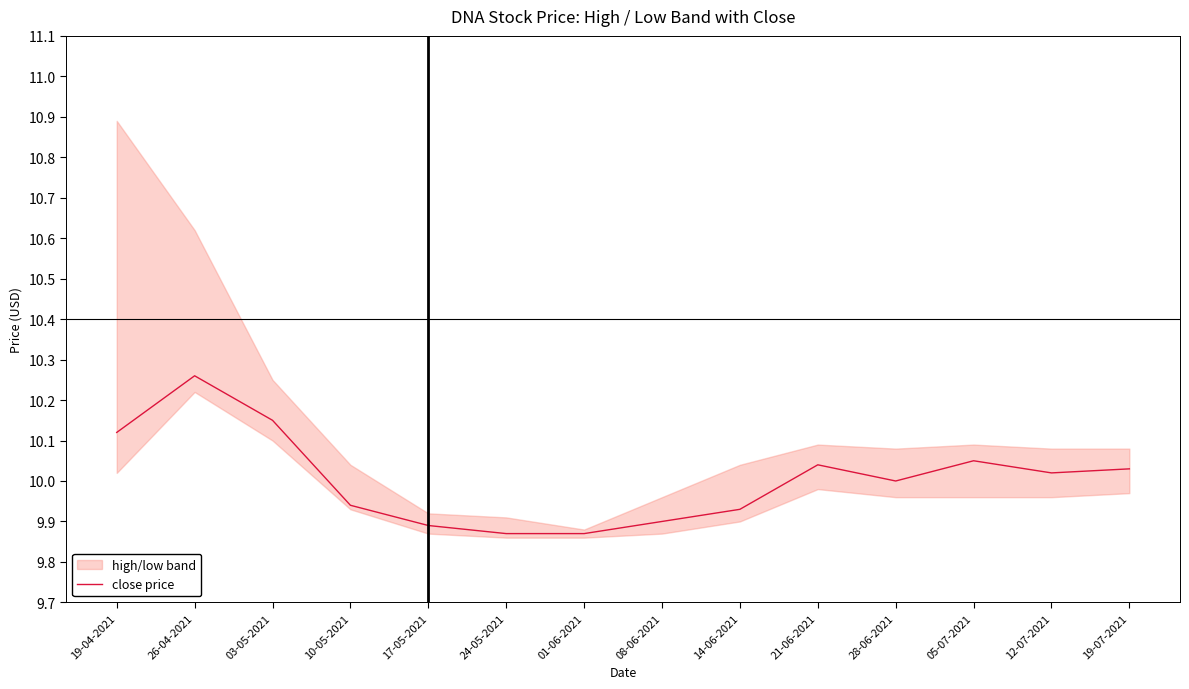

What is the average value?

10.0